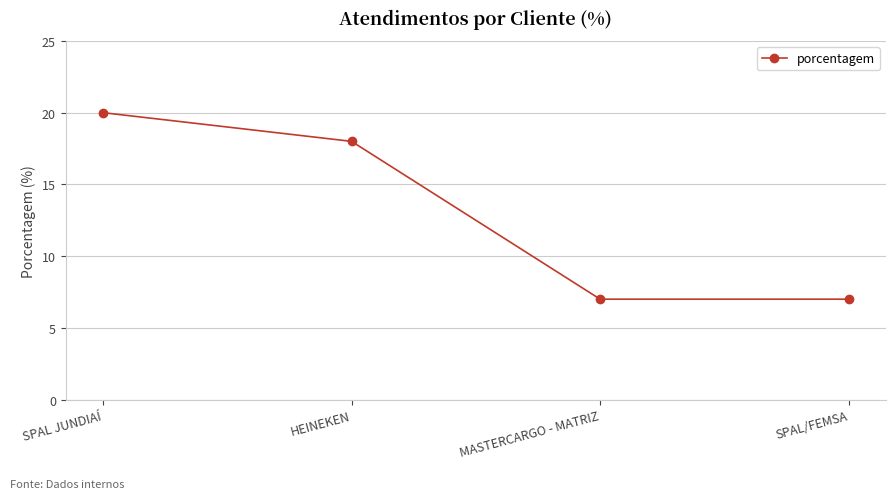

Is it true that the value at MASTERCARGO - MATRIZ is 11?

False